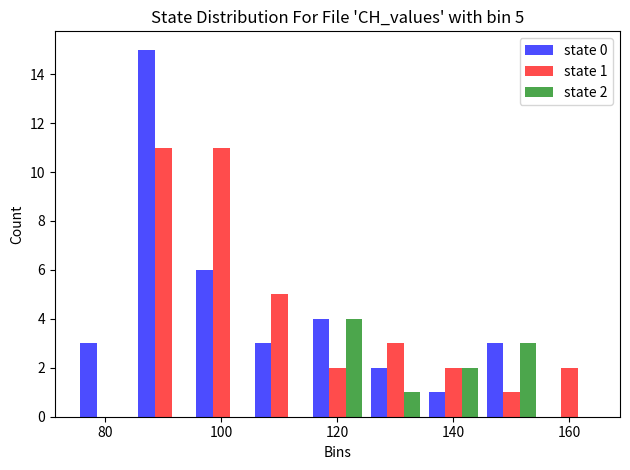

In the state 2 series, which range on the x-axis has the tallest bar?

115 to 125